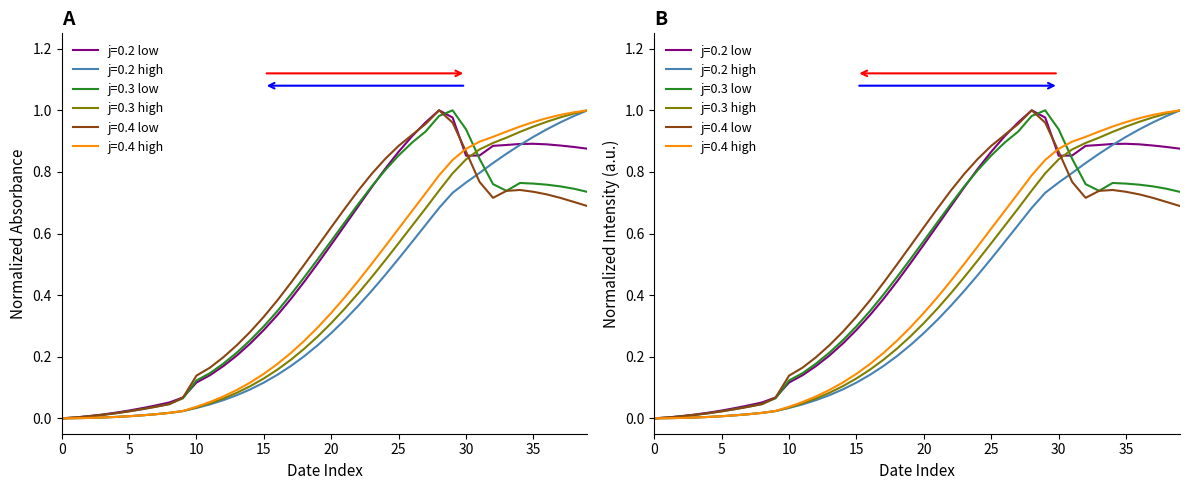

What is the difference between the highest and lowest values at 2020-02-16?

0.1